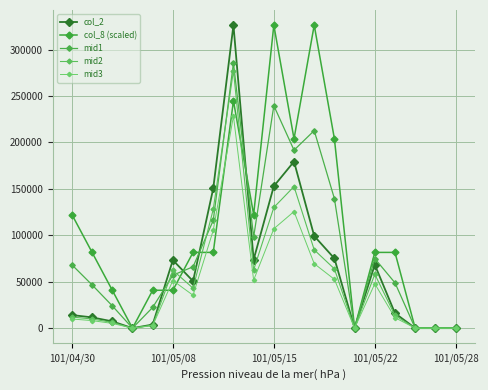

Reading right to left, what are all the values shown in this chart?

col_2: 0.0	0.0	0.0	16100.0	68300.0	0.0	75100.0	99200.0	179400.0	152900.0	73850.0	326280.0	150480.0	50600.0	73260.0	3850.0	0.0	7300.0	11600.0	14100.0
col_8 (scaled): 0.0	0.0	0.0	81570.0	81570.0	0.0	203925.0	326280.0	203925.0	326280.0	122355.0	244710.0	81570.0	81570.0	40785.0	40785.0	0.0	40785.0	81570.0	122355.0
mid1: 0.0	0.0	0.0	48835.0	74935.0	0.0	139512.5	212740.0	191662.5	239590.0	98102.5	285495.0	116025.0	66085.0	57022.5	22317.5	0.0	24042.5	46585.0	68227.5
mid2: 0.0	0.0	0.0	13685.0	58055.0	0.0	63835.0	84320.0	152490.0	129965.0	62772.5	277338.0	127908.0	43010.0	62271.0	3272.5	0.0	6205.0	9860.0	11985.0
mid3: 0.0	0.0	0.0	11270.0	47810.0	0.0	52570.0	69440.0	125580.0	107030.0	51695.0	228396.0	105336.0	35420.0	51282.0	2695.0	0.0	5110.0	8120.0	9870.0